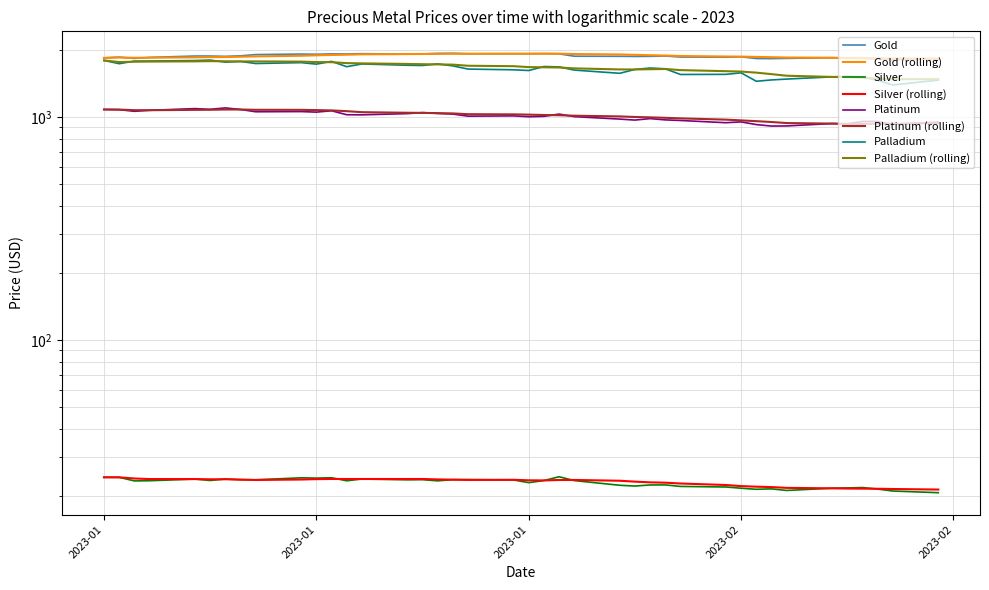

The value of Silver at 26 is 32.4. True or false?

False